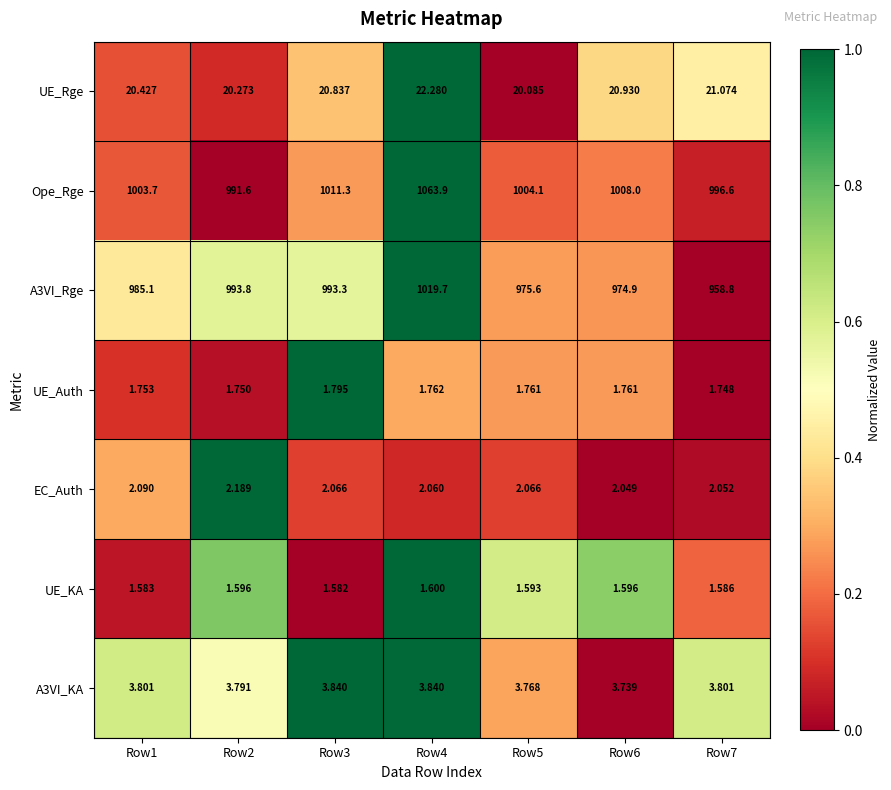

Which series has the widest spread of values?

Ope_Rge